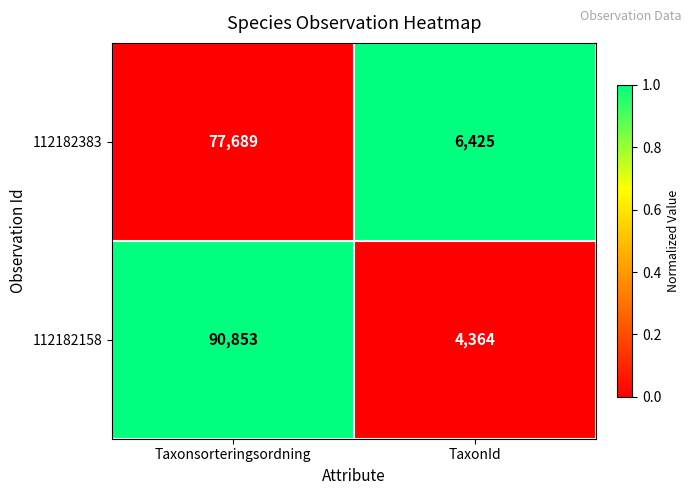

Which label corresponds to the largest value in the chart?

Taxonsorteringsordning